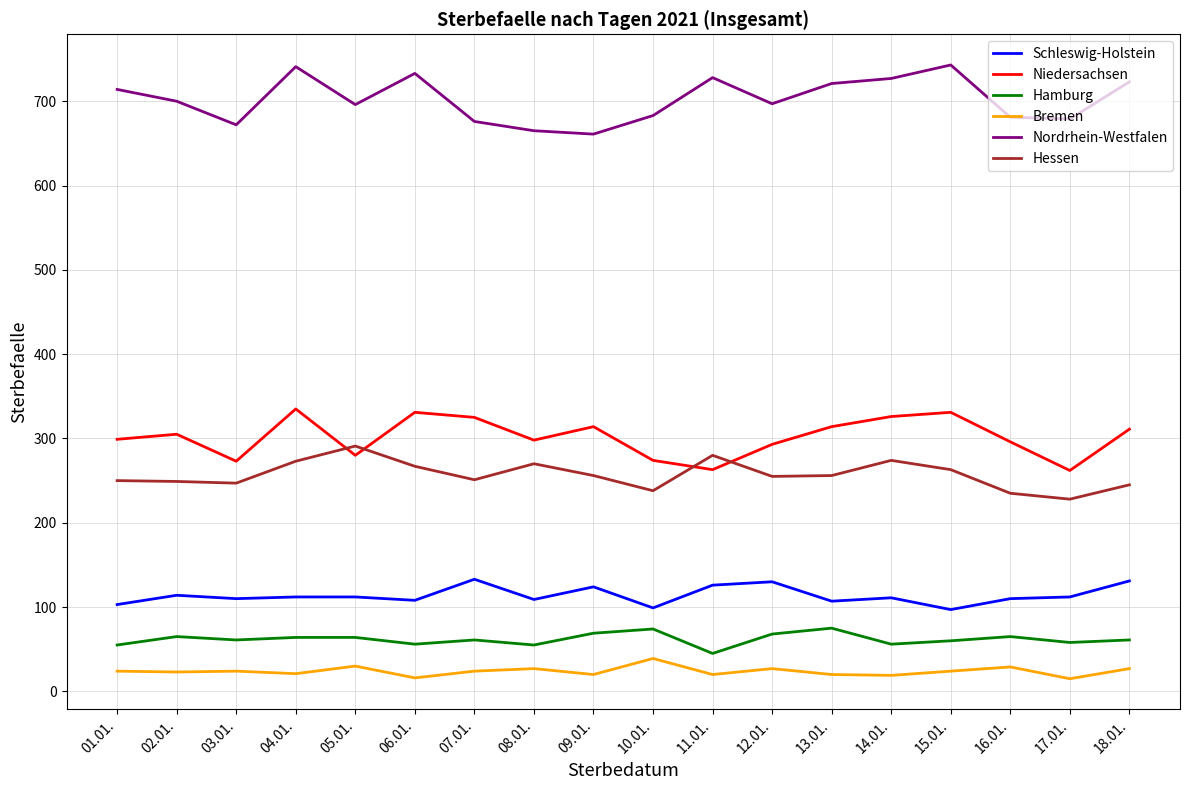

Which series has the largest total across all categories?

Nordrhein-Westfalen